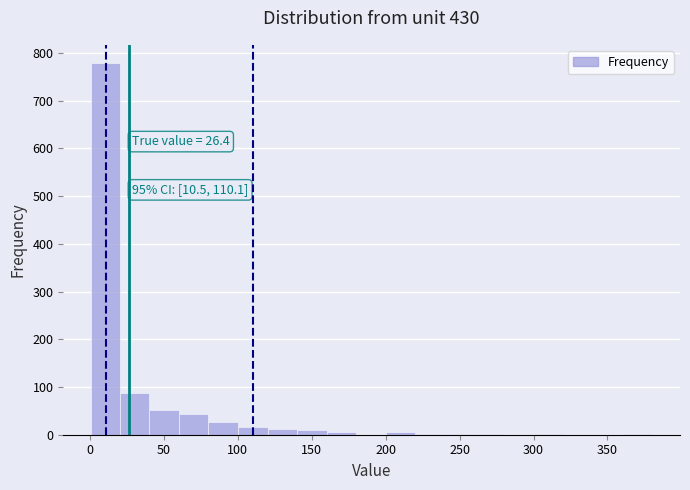

Read against the x-axis, roughly where is the centre of the tallest bar?

10